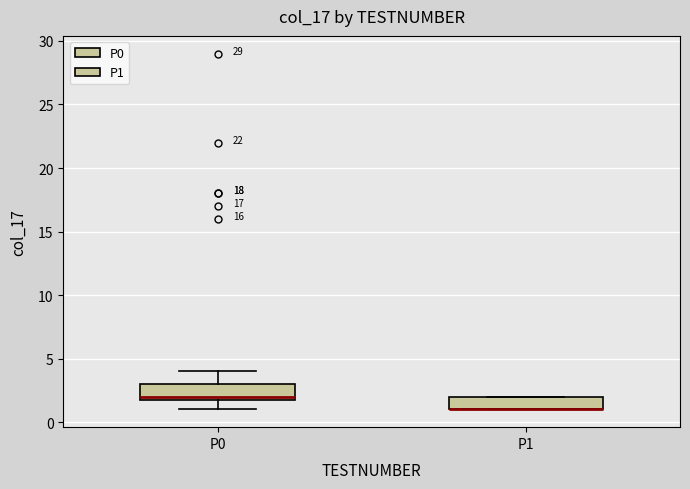

Reading left to right, transcribe this box plot: for each box, give where its median line is, the range the box spans, and where its two whiskers end, as read against the y-axis. The values are not printed on the chart, so give them approximately, as read against the axis.

P0: median 2 (just above the box's lower edge), box 2 to 3, whiskers 1 to 4
P1: median 1 (drawn on the box's lower edge), box 1 to 2, whiskers 1 to 2